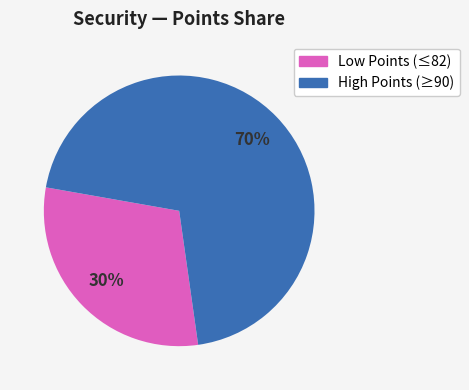

To the nearest percent, what is the average slice percentage?

50%